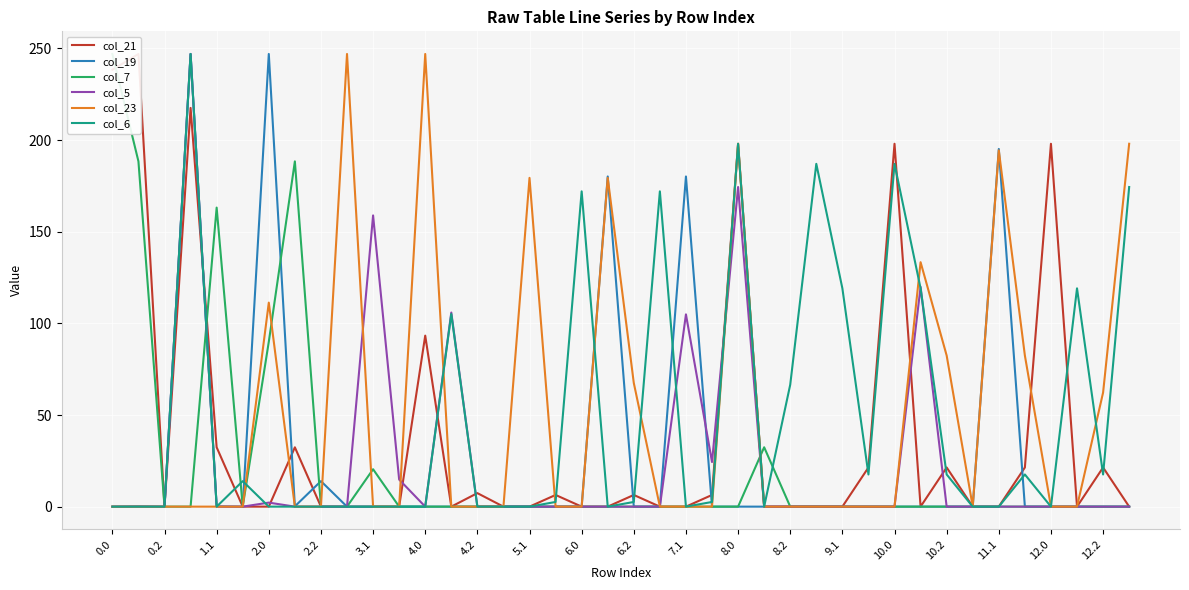

Does the chart display data point markers on the line(s)?

No